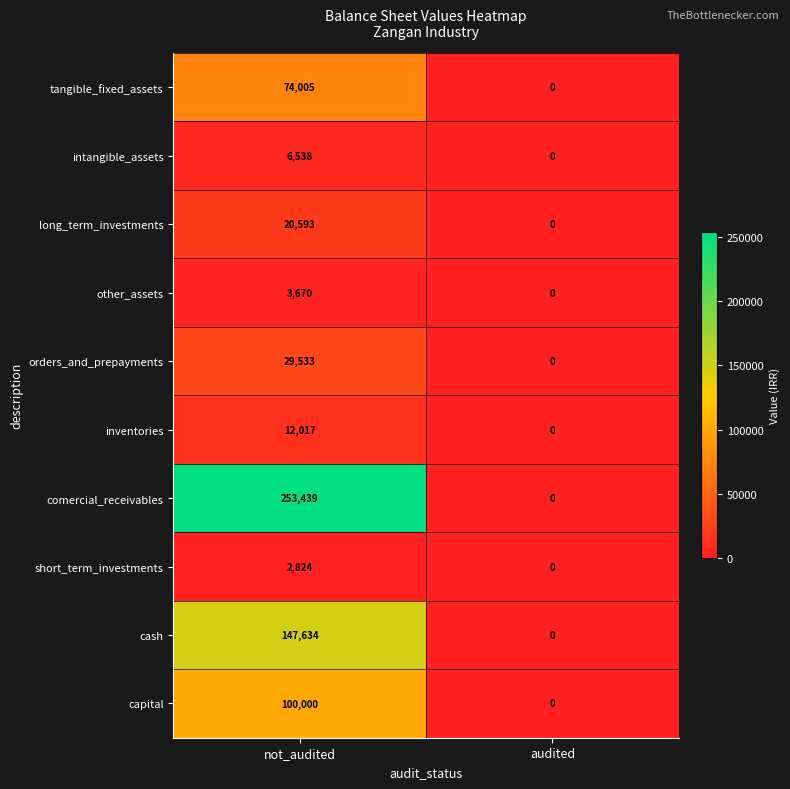

What is the approximate value of other_assets at not_audited, to the nearest 100?

3700